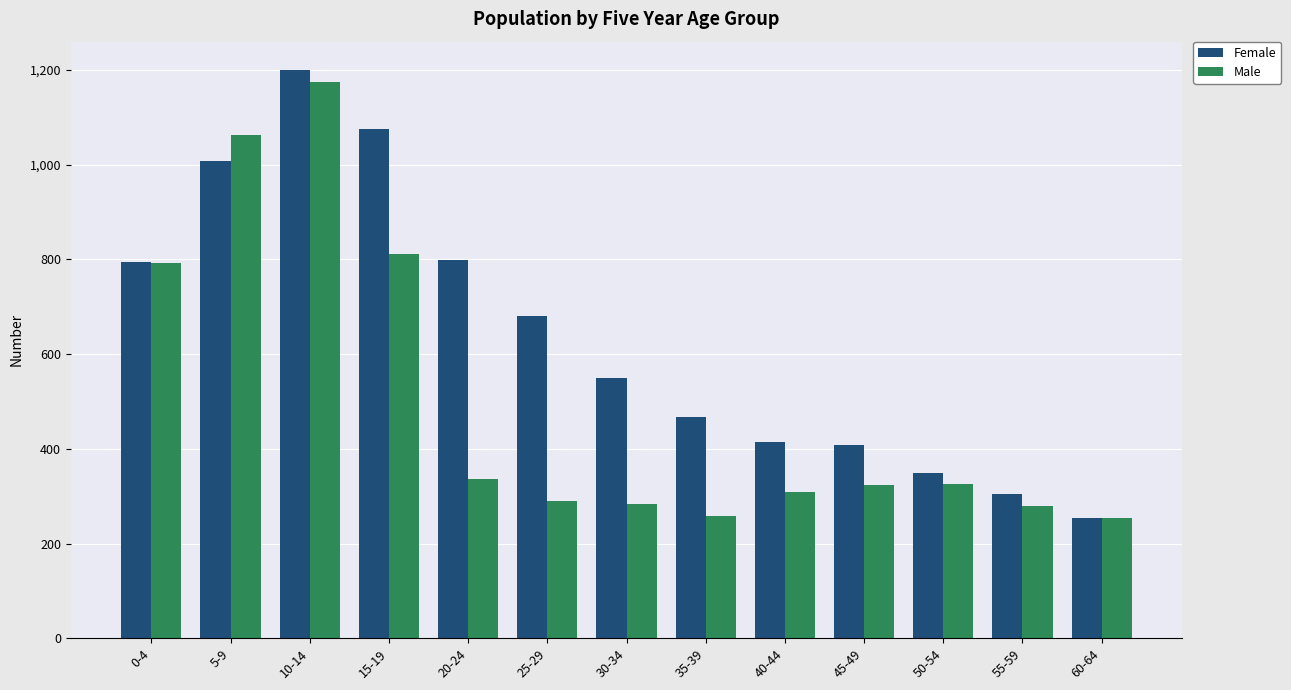

At which label does Male reach its peak?

10-14